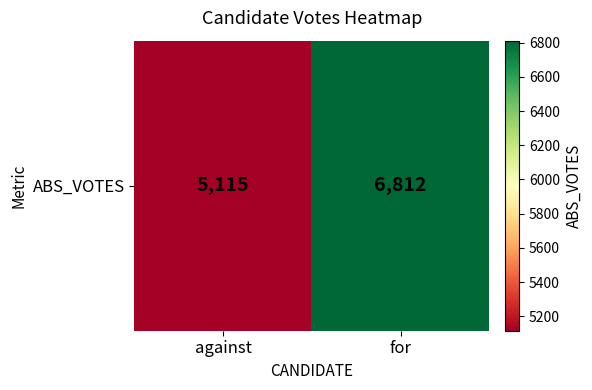

Where is the data nearest to the value 5963?

against